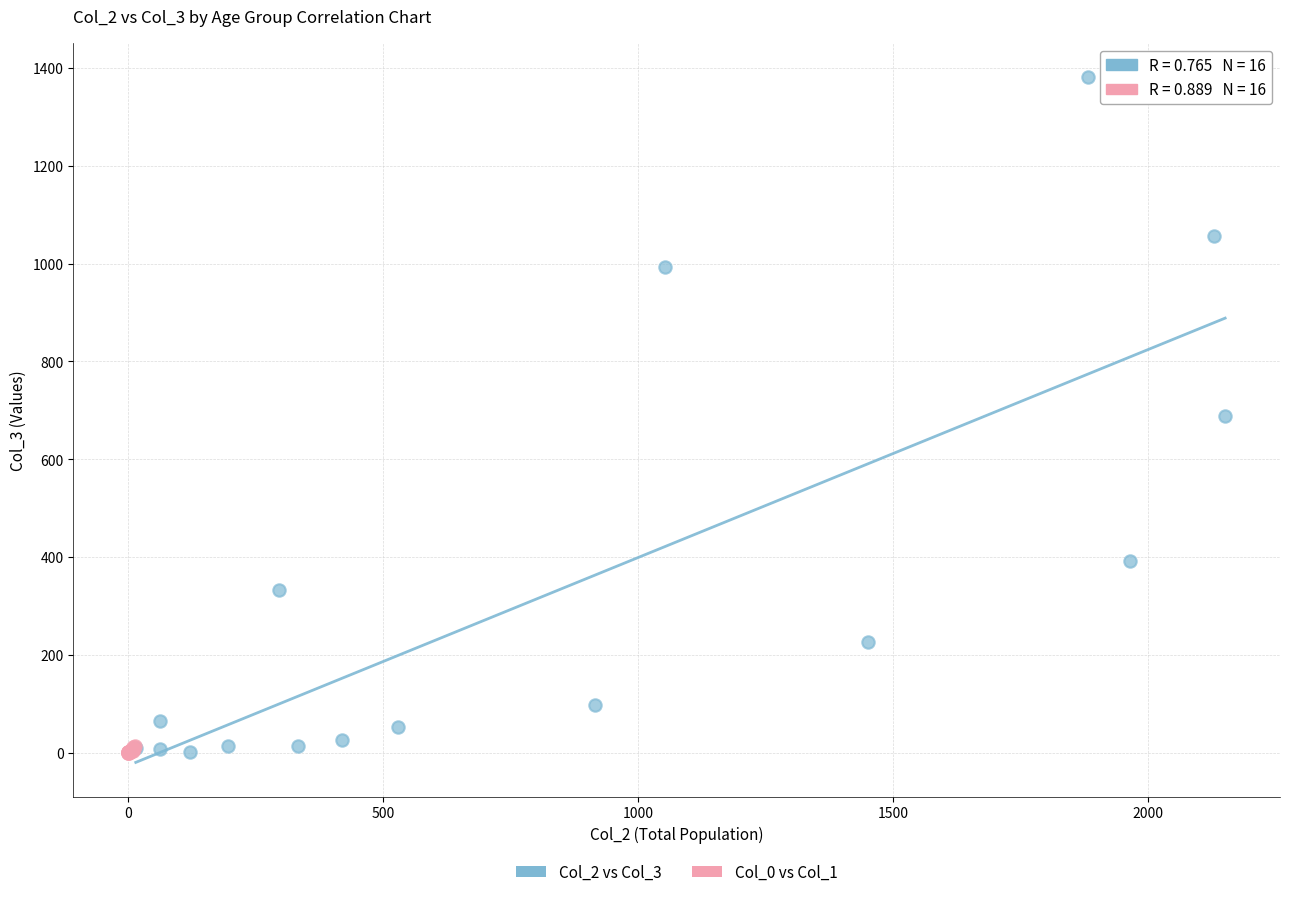

Which series reaches the maximum Y coordinate?

Col_2 vs Col_3